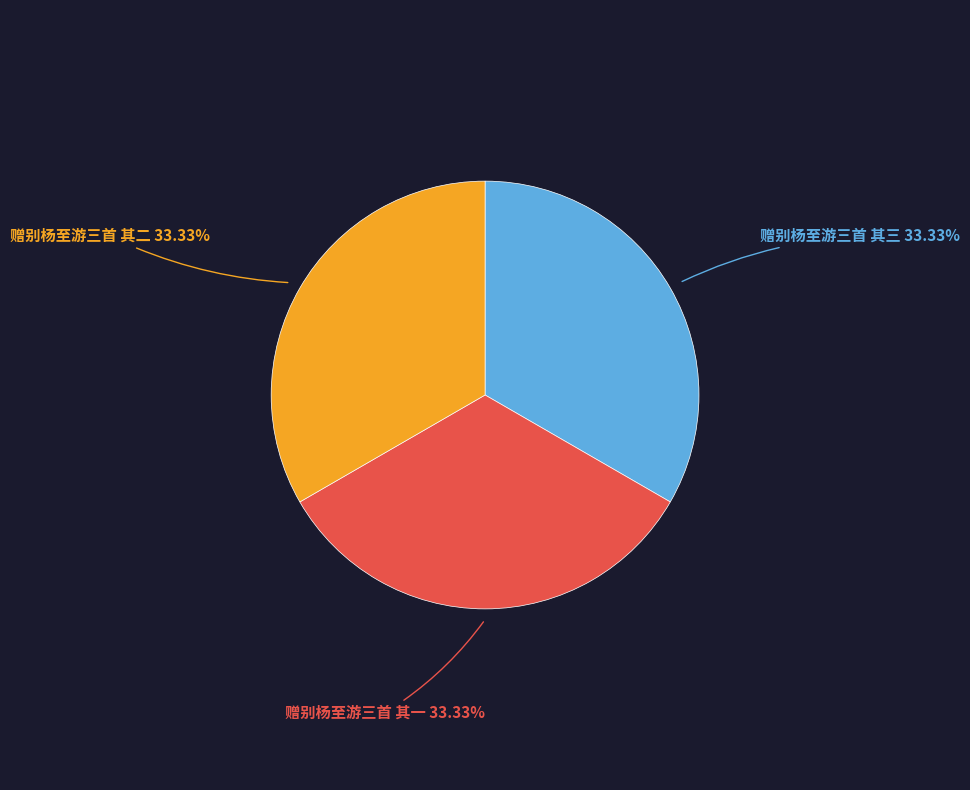

How many slices are in this pie chart?

3